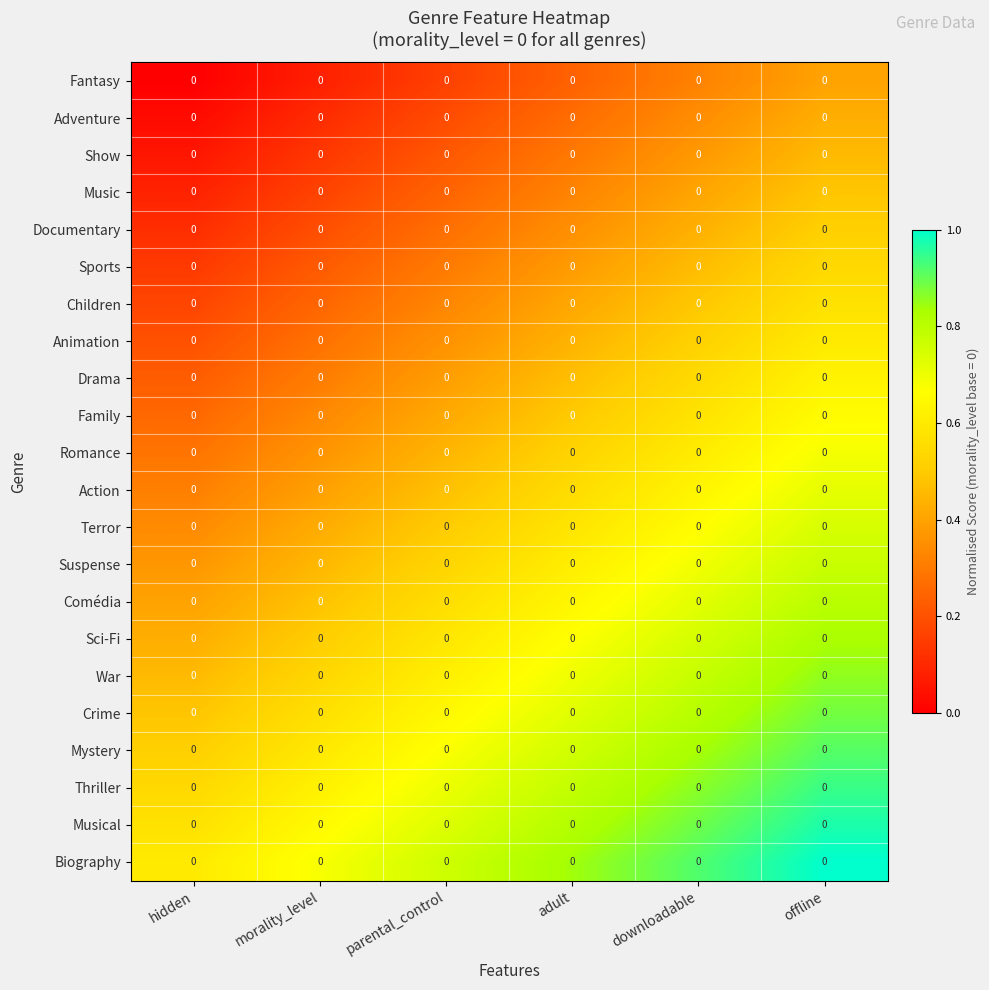

How many Sports values are between 0 and 1?

6